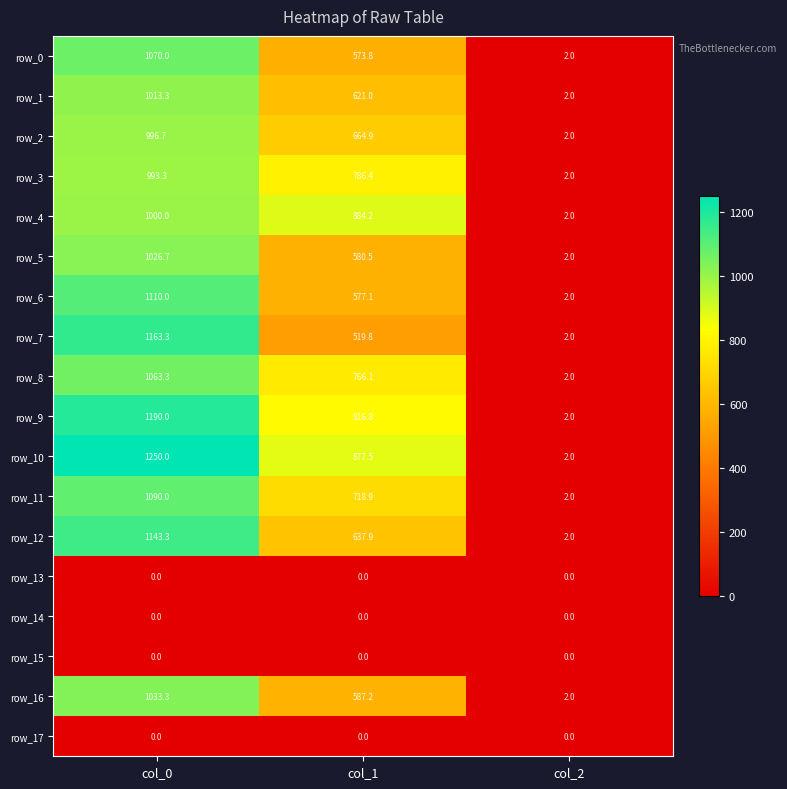

How many categories are shown in the chart?

3